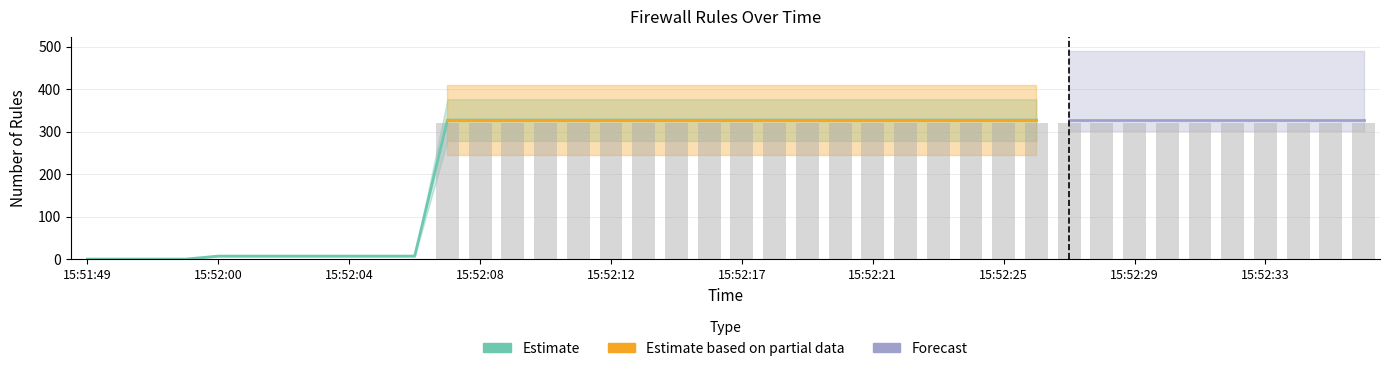

What is the approximate value at 15:52:15, to the nearest 50?

300